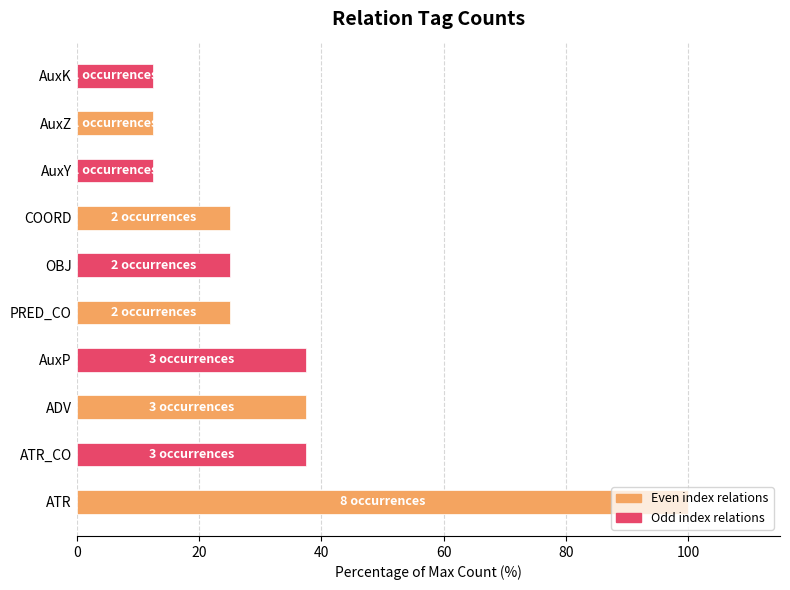

Does the chart contain any negative values?

No